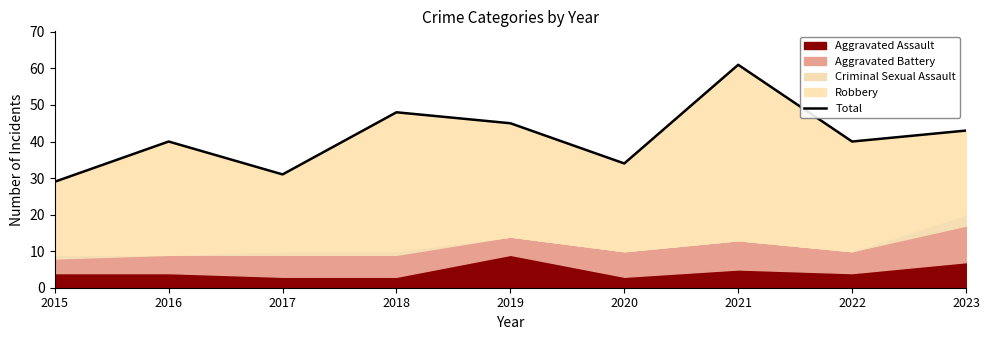

The value at 2015 is 29. True or false?

True